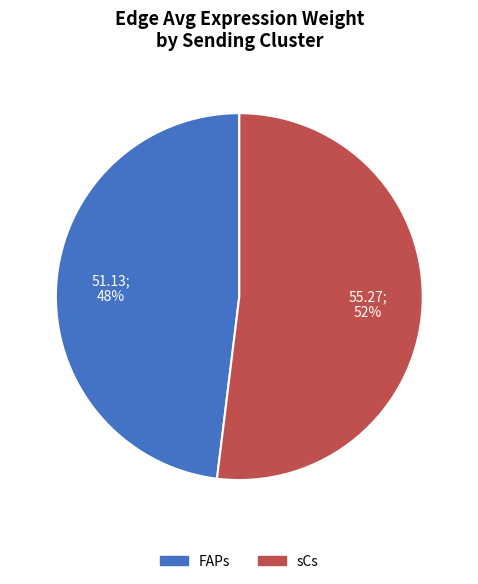

Which slice is the smallest?

FAPs